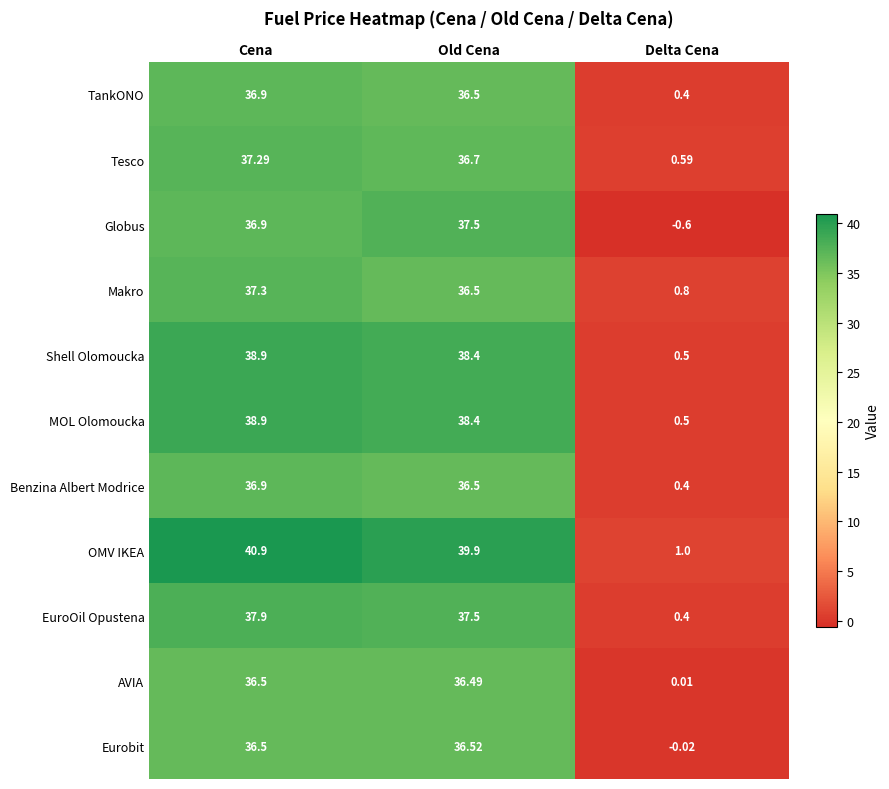

Which category has the highest value in the EuroOil Opustena series?

Cena